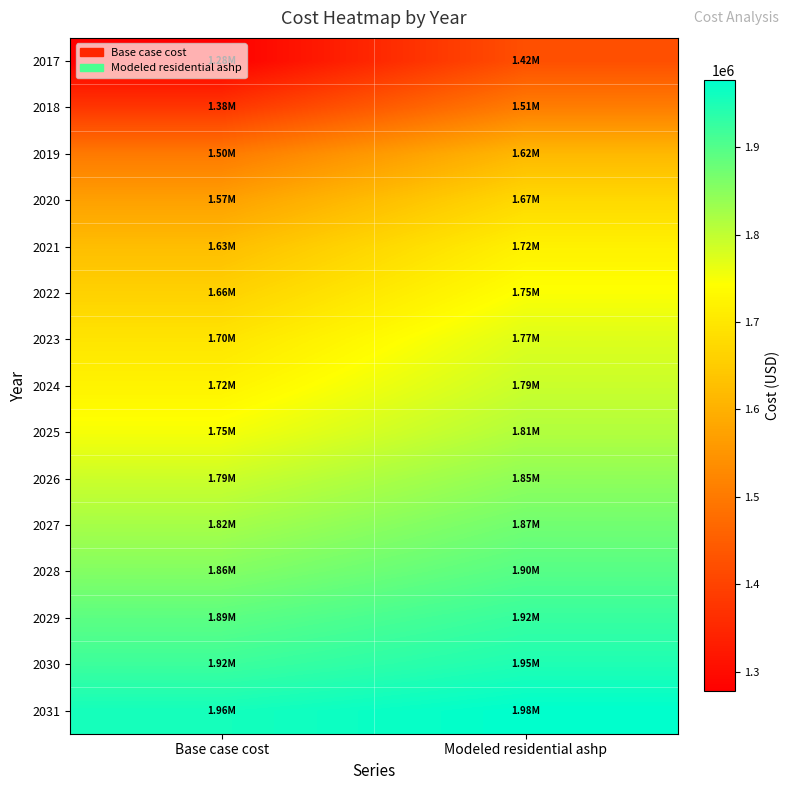

Reading left to right, list all the values displayed in this chart.

2017: Base case cost=1277386.3	Modeled residential ashp=1423225.3
2018: Base case cost=1376381.8	Modeled residential ashp=1508001.0
2019: Base case cost=1500851.6	Modeled residential ashp=1615668.3
2020: Base case cost=1571335.3	Modeled residential ashp=1674996.3
2021: Base case cost=1625006.9	Modeled residential ashp=1718810.0
2022: Base case cost=1661179.3	Modeled residential ashp=1746418.6
2023: Base case cost=1696751.6	Modeled residential ashp=1774031.7
2024: Base case cost=1722523.2	Modeled residential ashp=1792445.1
2025: Base case cost=1751250.9	Modeled residential ashp=1813726.3
2026: Base case cost=1790509.3	Modeled residential ashp=1845217.7
2027: Base case cost=1824577.5	Modeled residential ashp=1872110.1
2028: Base case cost=1856088.6	Modeled residential ashp=1896804.8
2029: Base case cost=1891522.7	Modeled residential ashp=1924863.9
2030: Base case cost=1920704.0	Modeled residential ashp=1947709.7
2031: Base case cost=1956695.8	Modeled residential ashp=1976572.9